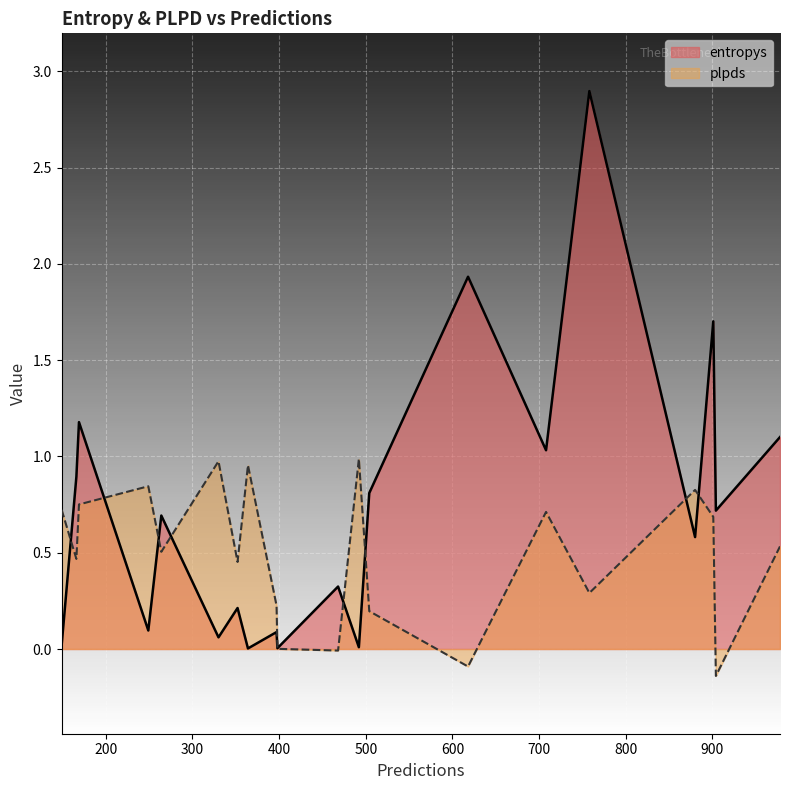

Does the chart display data point markers on the line(s)?

No